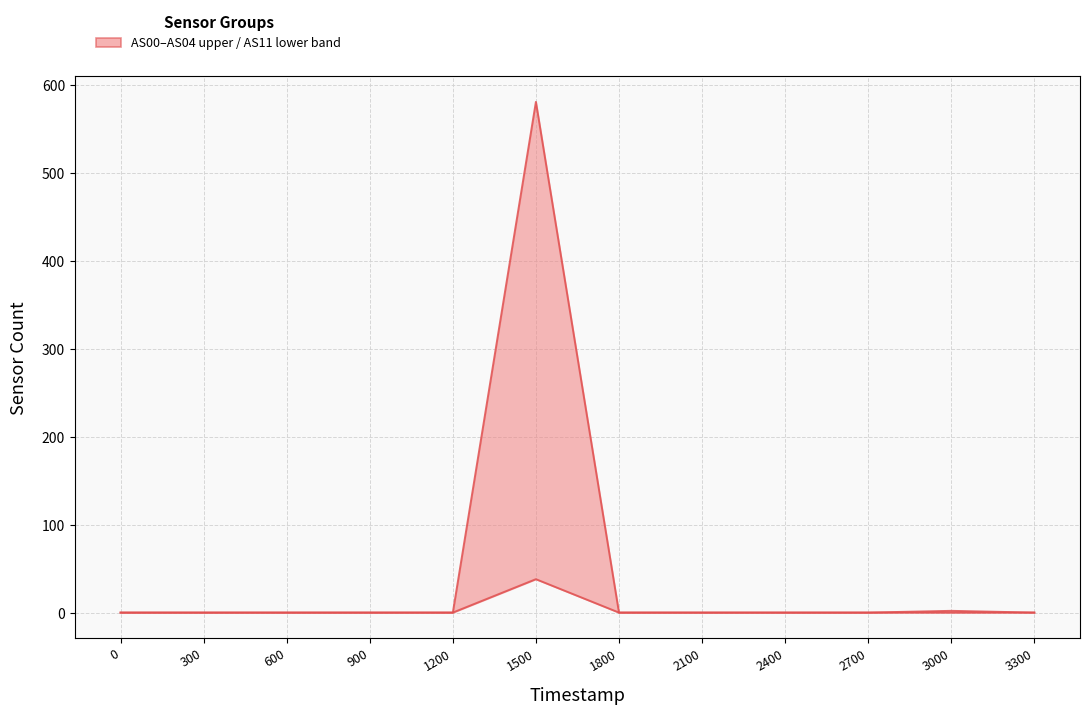

Reading left to right, what are all the values shown in this chart?

AS11: 1691391778=0	1691392078=0	1691392378=0	1691392678=0	1691392978=0	1691393278=38	1691393578=0	1691393878=0	1691394178=0	1691394478=0	1691394778=2	1691395078=0
AS00: 1691391778=0	1691392078=0	1691392378=0	1691392678=0	1691392978=0	1691393278=24	1691393578=0	1691393878=0	1691394178=0	1691394478=0	1691394778=0	1691395078=0
AS01: 1691391778=0	1691392078=0	1691392378=0	1691392678=0	1691392978=0	1691393278=93	1691393578=0	1691393878=0	1691394178=0	1691394478=0	1691394778=0	1691395078=0
AS02: 1691391778=0	1691392078=0	1691392378=0	1691392678=0	1691392978=0	1691393278=216	1691393578=0	1691393878=0	1691394178=0	1691394478=0	1691394778=0	1691395078=0
AS03: 1691391778=0	1691392078=0	1691392378=0	1691392678=0	1691392978=0	1691393278=150	1691393578=0	1691393878=0	1691394178=0	1691394478=0	1691394778=0	1691395078=0
AS04: 1691391778=0	1691392078=0	1691392378=0	1691392678=0	1691392978=0	1691393278=581	1691393578=0	1691393878=0	1691394178=0	1691394478=0	1691394778=0	1691395078=0